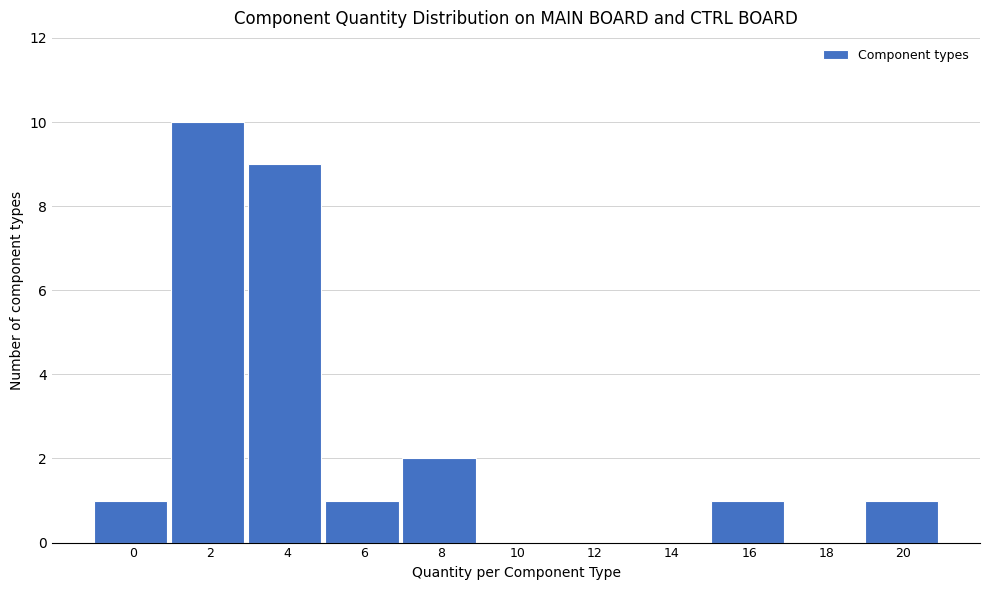

Reading left to right, extract all data points from this chart.

0=1	2=10	4=9	6=1	8=2	10=0	12=0	14=0	16=1	18=0	20=1